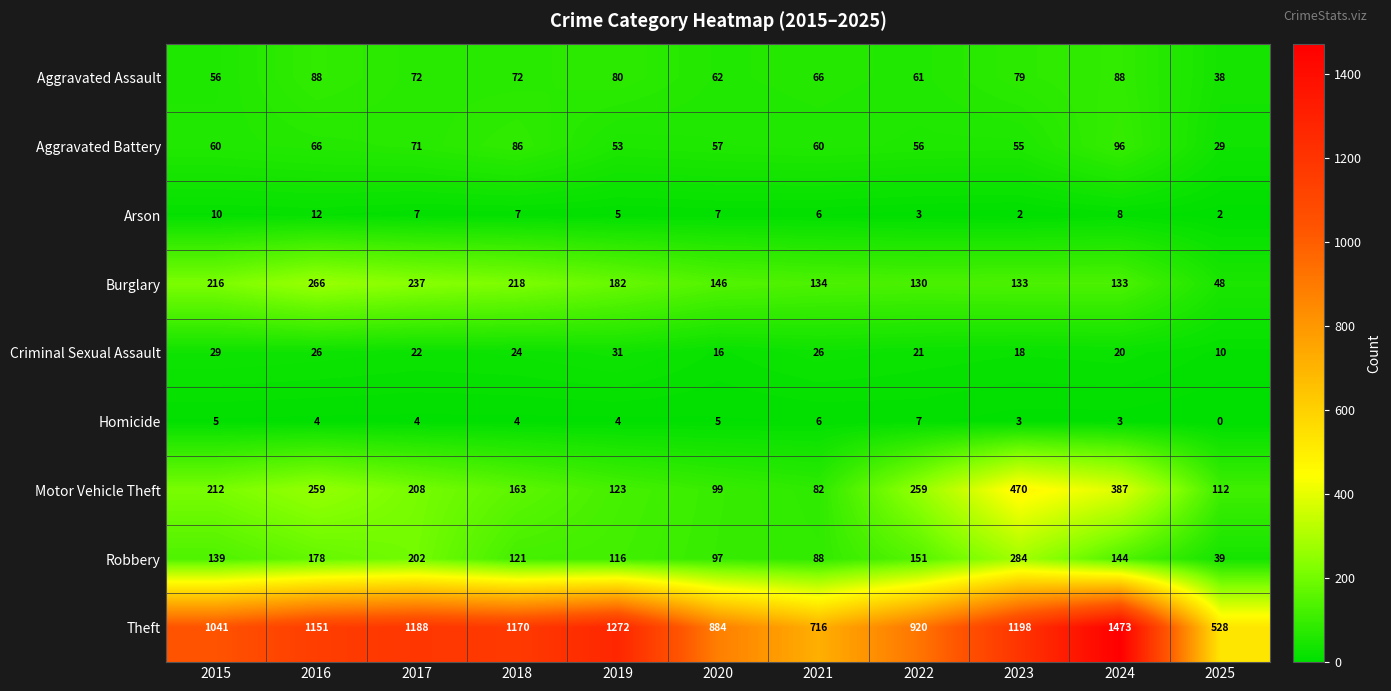

What is the sum of all Aggravated Assault values?

762